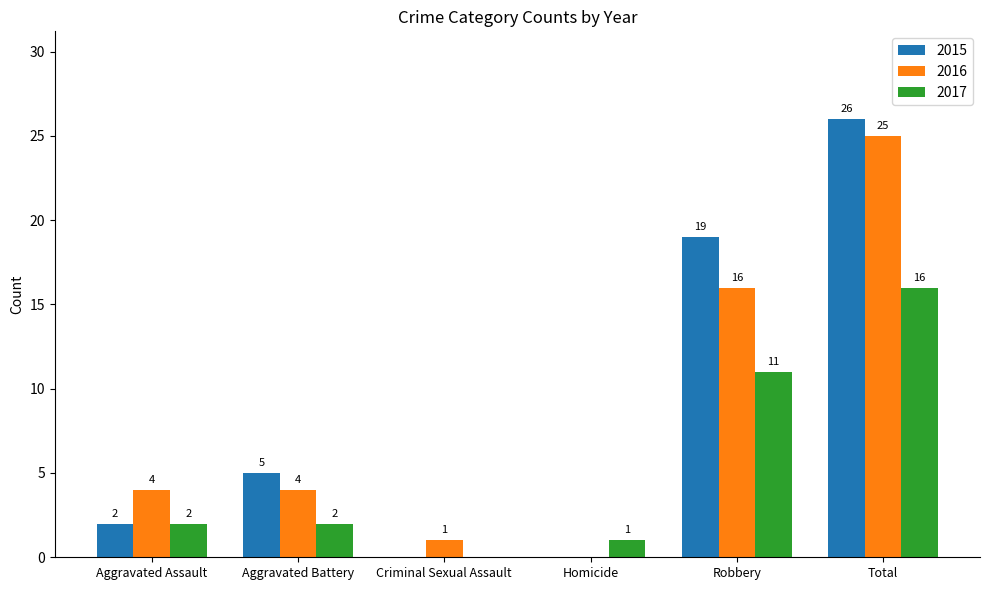

What is the difference between the 2015 values at Aggravated Assault and Aggravated Battery?

3